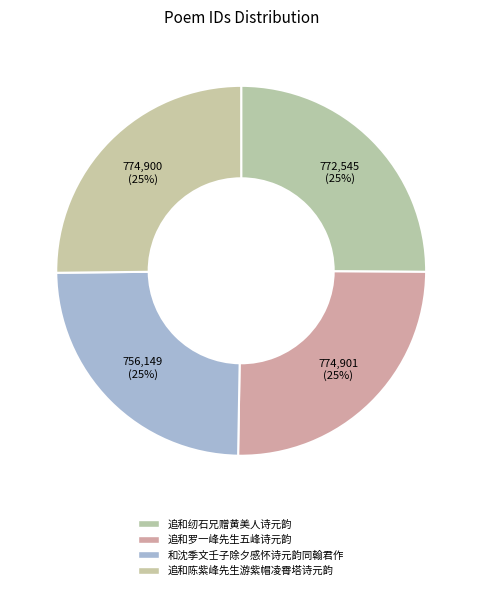

Is 追和纫石兄赠黄美人诗元韵 the majority of the pie?

No